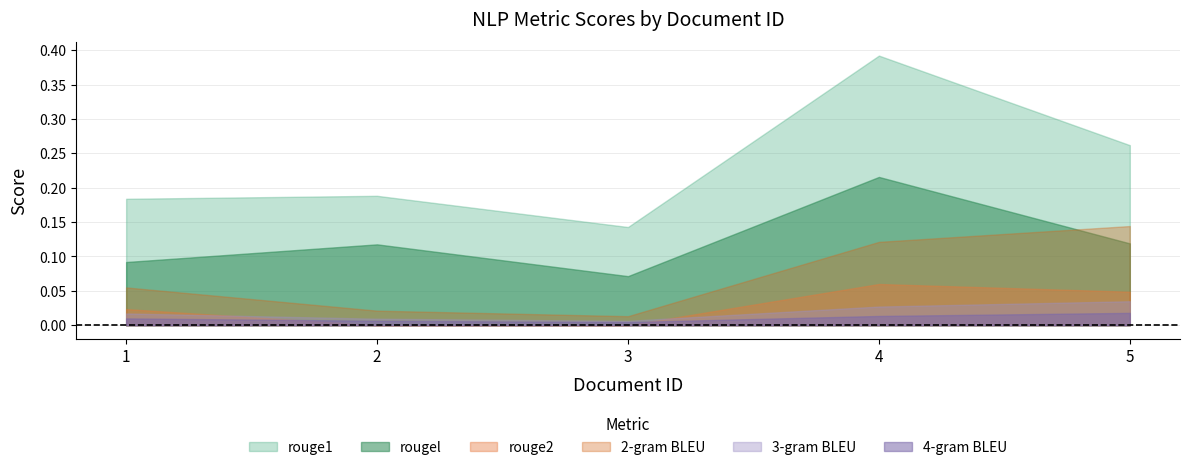

What is the difference between the second highest and second lowest values in the rouge1 series?

0.1